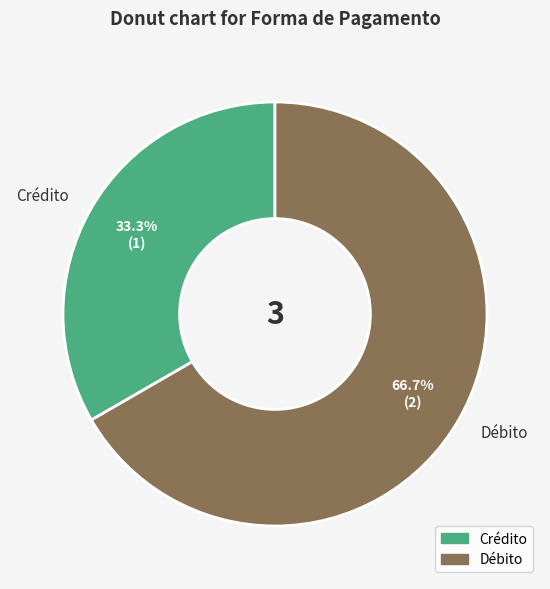

Which slice represents more than half of the pie?

Débito